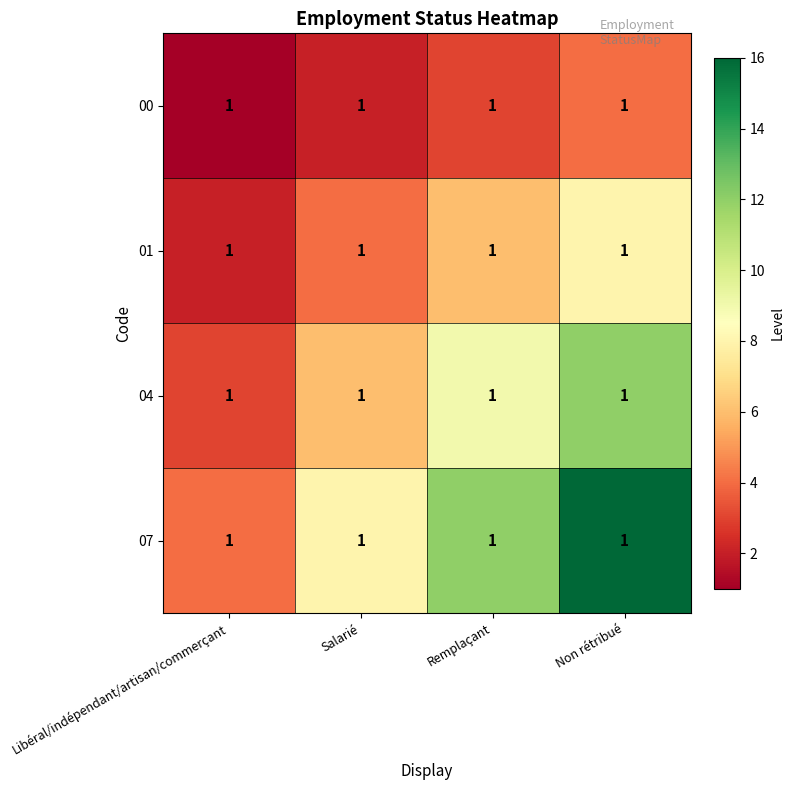

At how many categories does at least one series exceed 7?

3